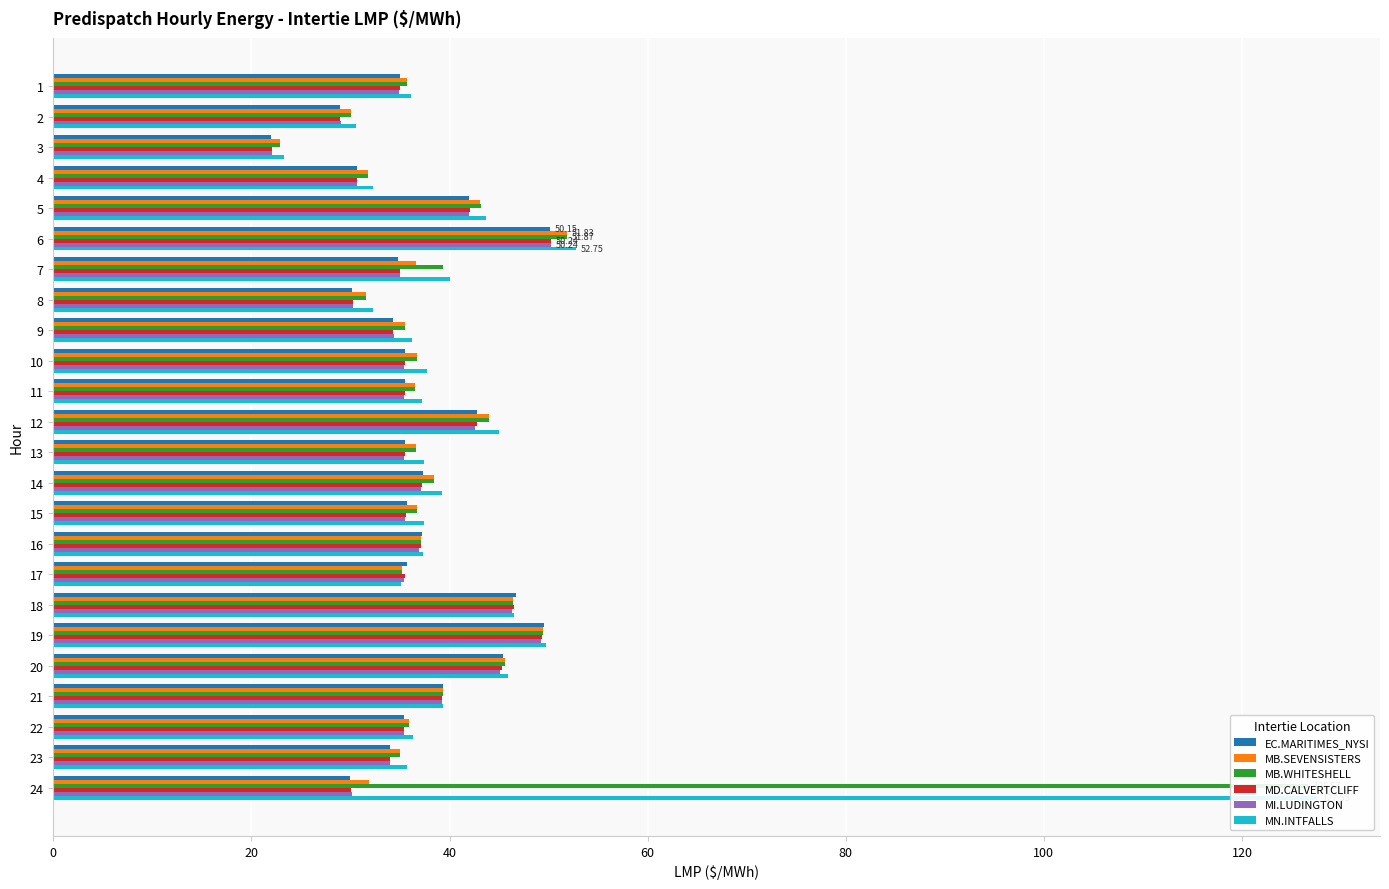

At 3, list the series in order from largest to smallest.

MN.INTFALLS, MB.SEVENSISTERS, MB.WHITESHELL, MI.LUDINGTON, MD.CALVERTCLIFF, EC.MARITIMES_NYSI